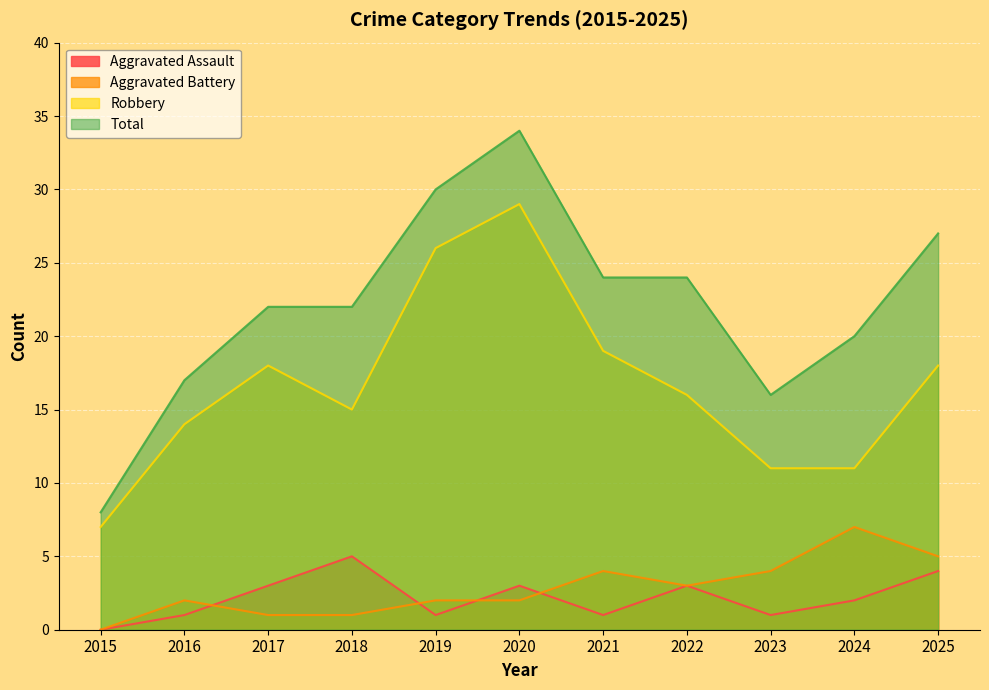

What is the difference between the Aggravated Battery values at 2019 and 2022?

1